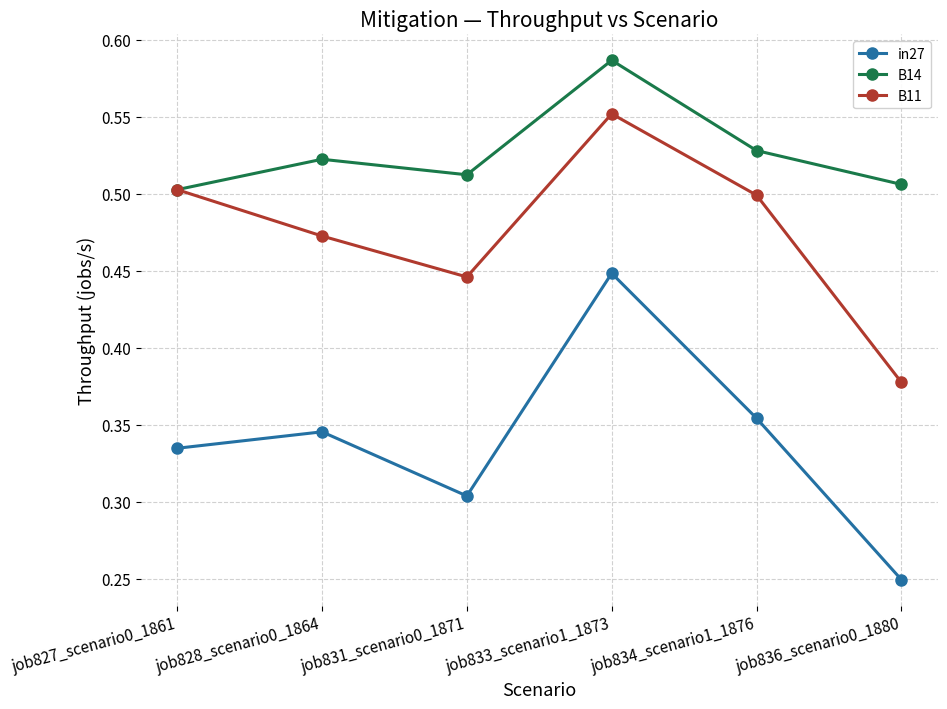

What position from the right is job833_scenario1_1873?

3